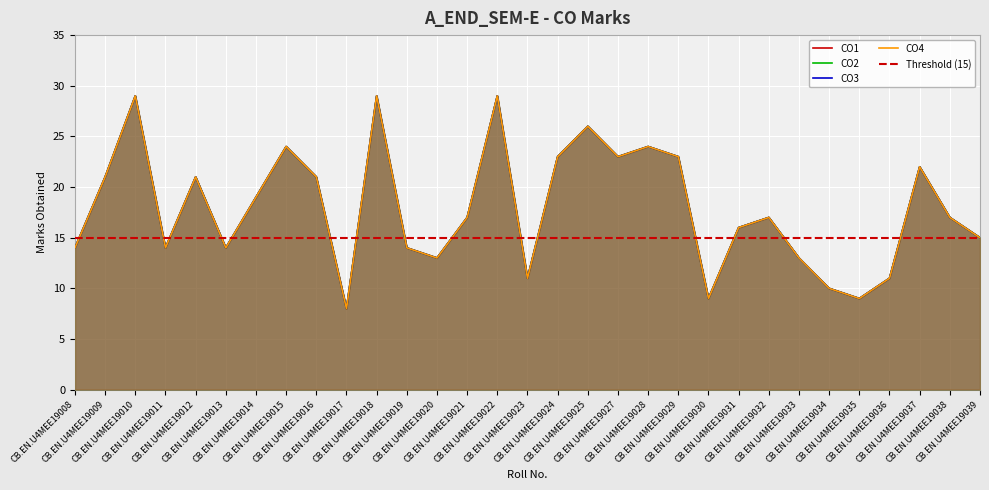

Reading left to right, what are all the values shown in this chart?

CO1: 14	21	29	14	21	14	19	24	21	8	29	14	13	17	29	11	23	26	23	24	23	9	16	17	13	10	9	11	22	17	15
CO2: 14	21	29	14	21	14	19	24	21	8	29	14	13	17	29	11	23	26	23	24	23	9	16	17	13	10	9	11	22	17	15
CO3: 14	21	29	14	21	14	19	24	21	8	29	14	13	17	29	11	23	26	23	24	23	9	16	17	13	10	9	11	22	17	15
CO4: 14	21	29	14	21	14	19	24	21	8	29	14	13	17	29	11	23	26	23	24	23	9	16	17	13	10	9	11	22	17	15